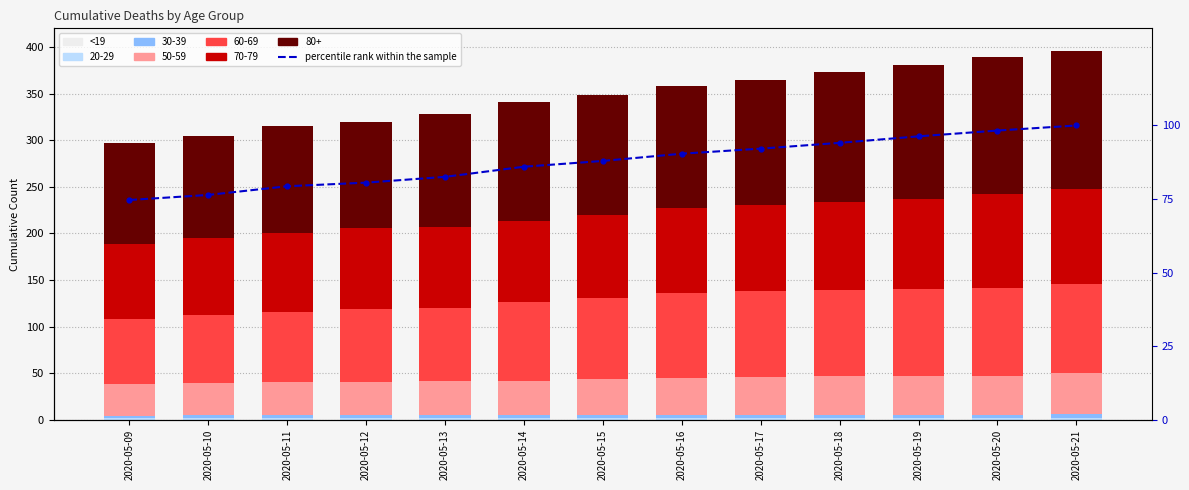

At which category is the sum across all series the highest?

2020-05-21